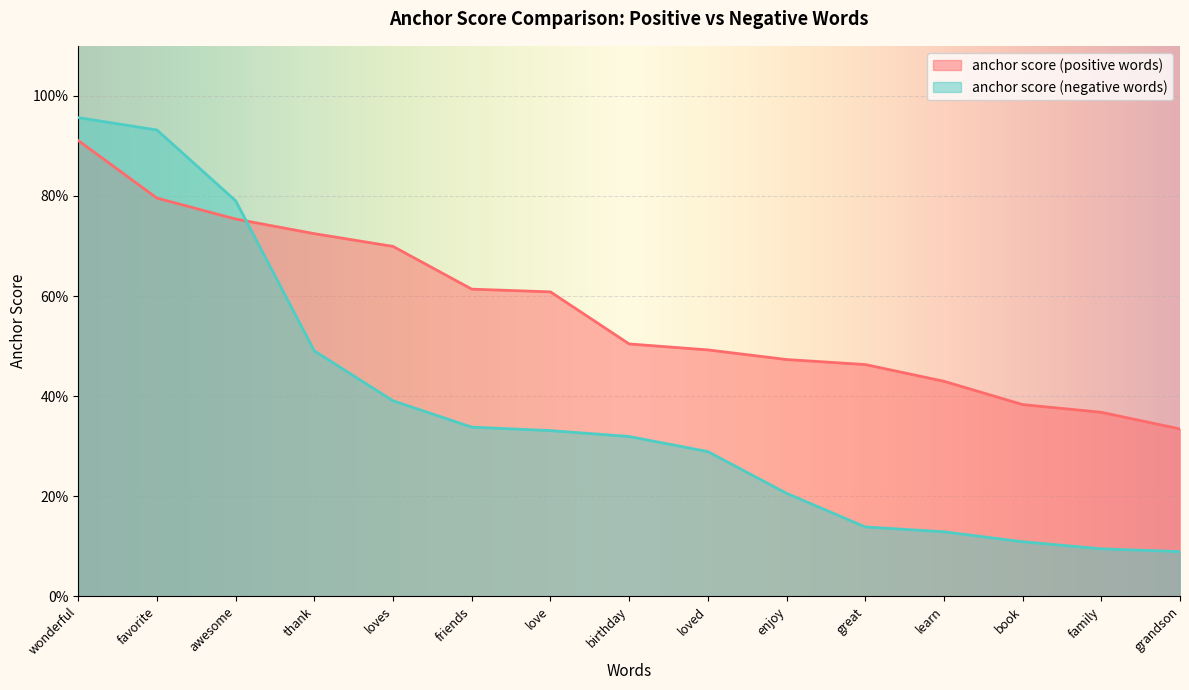

Is it true that anchor score (neg) equals 0.8 at awesome?

True